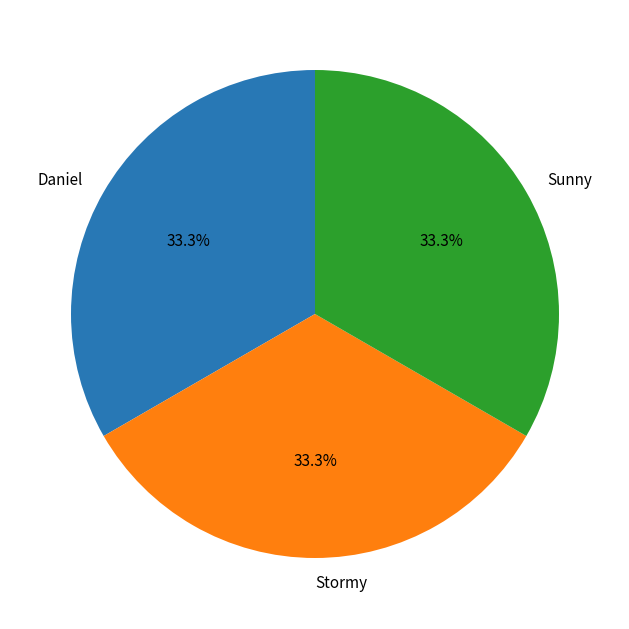

Is there any slice that represents more than half of the pie?

No